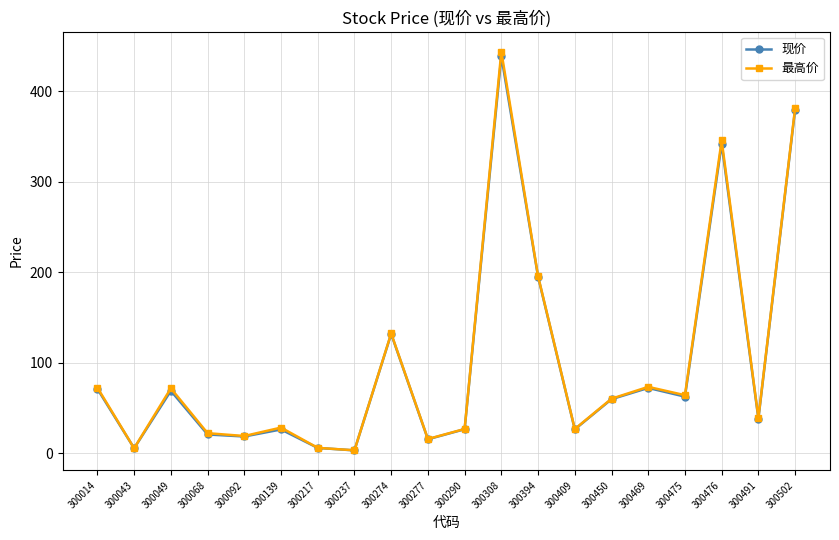

At which category does the chart reach its peak across all series?

300308